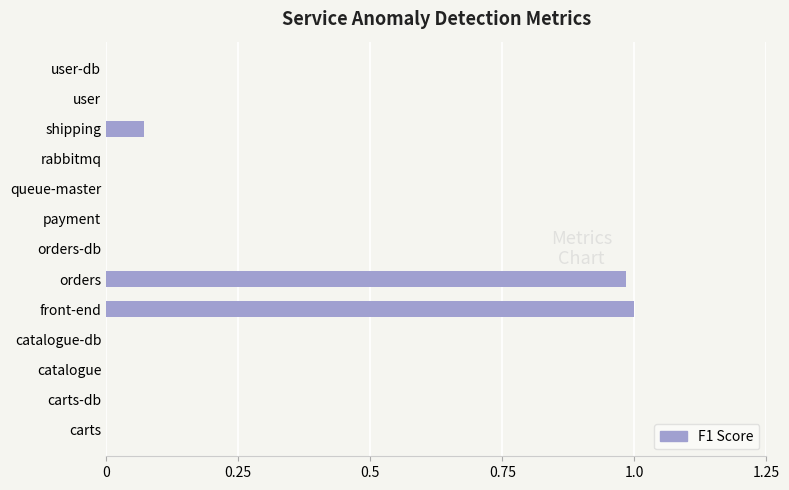

Which label corresponds to the largest value in the chart?

front-end